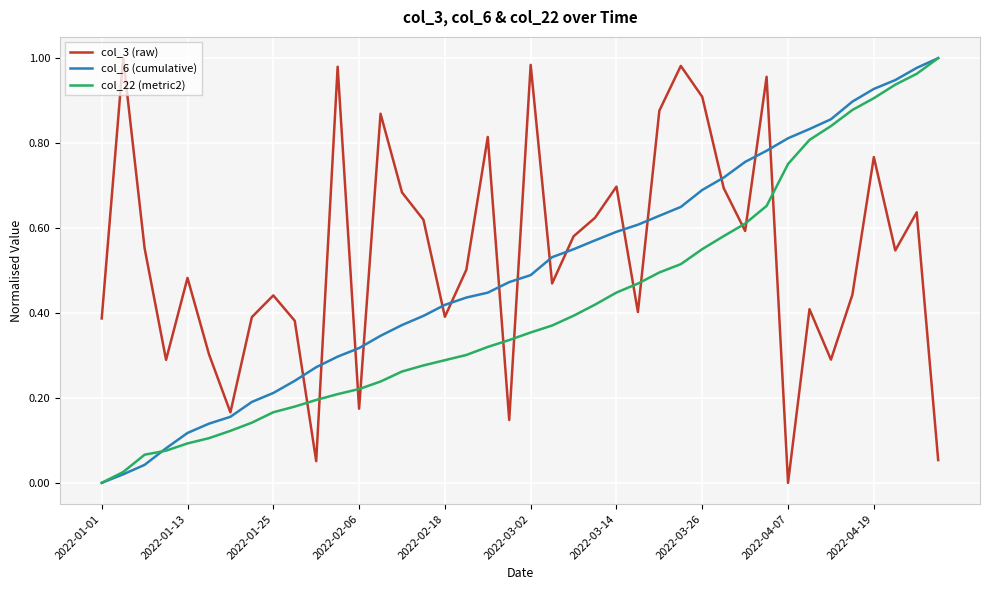

Rank the series by their average value, from lowest to highest.

col_22 (metric2), col_6 (cumulative), col_3 (raw)